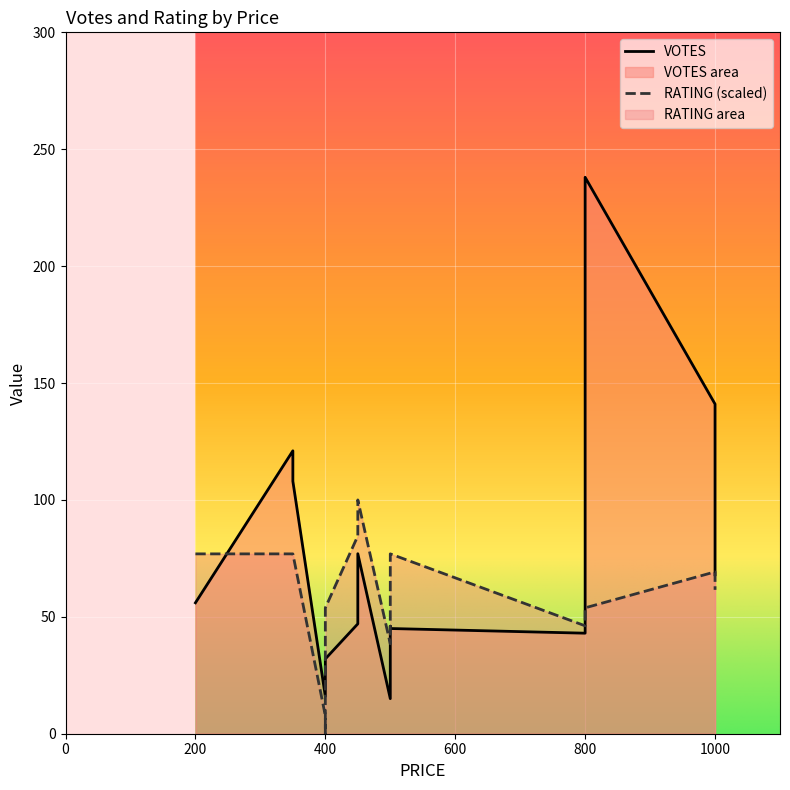

How many times do VOTES and RATING cross each other?

3